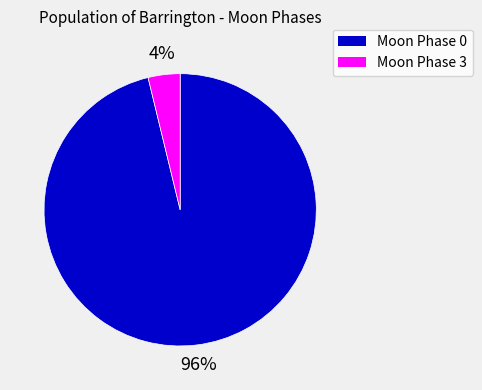

How many segments does this pie chart have?

2